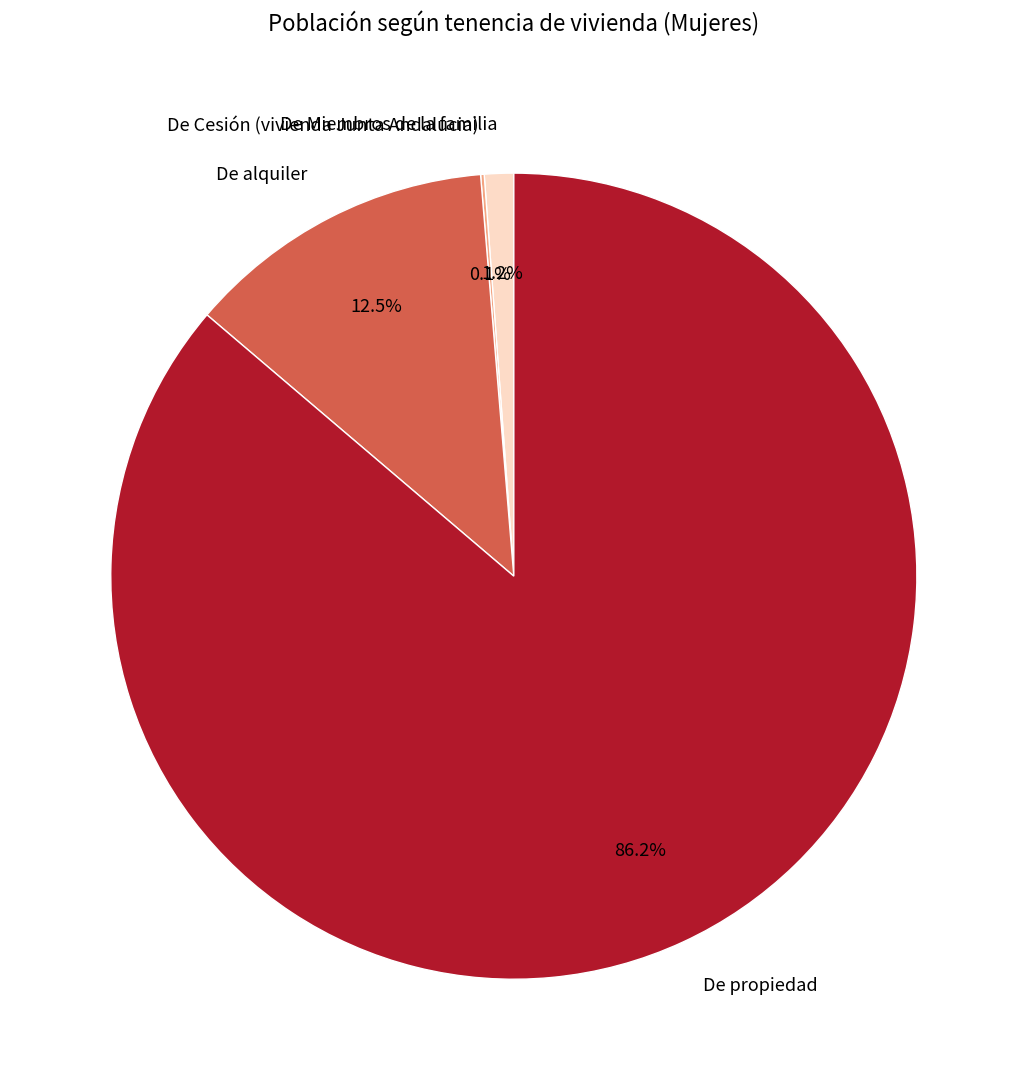

How much of the chart is everything except De propiedad?

13.8%